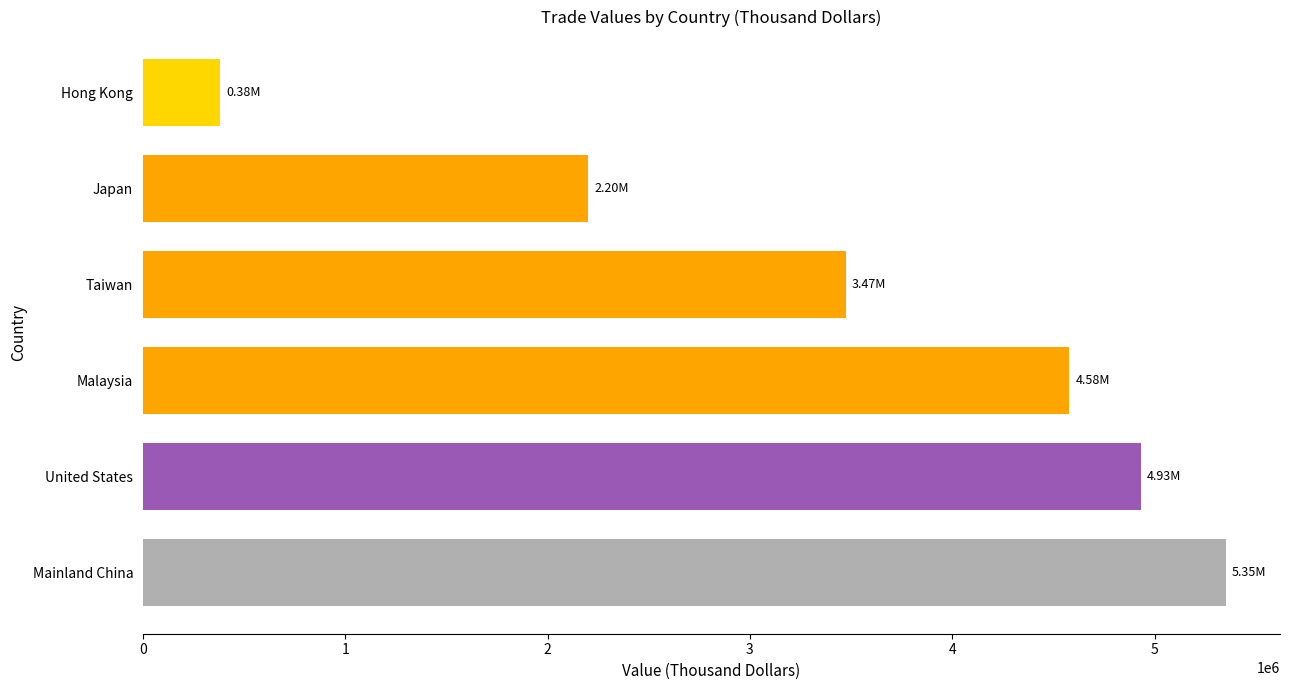

What is the change in value from United States to Japan?

-2732091.3